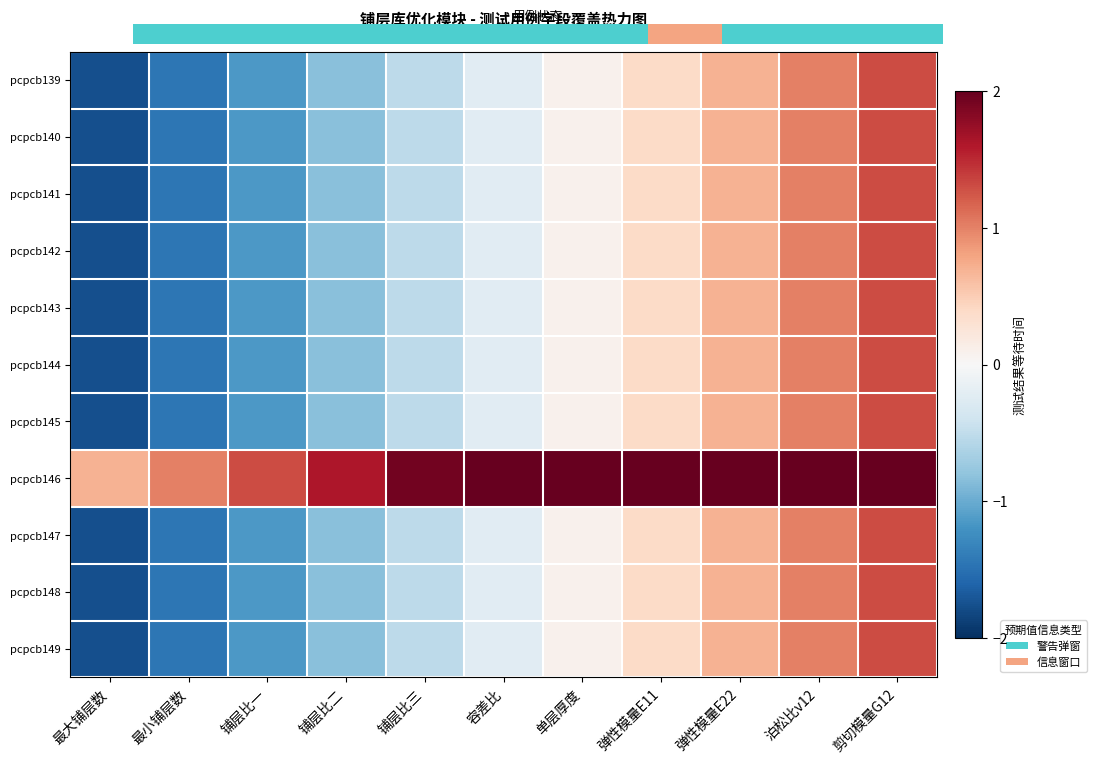

What is the minimum value shown in the chart?

-1.8